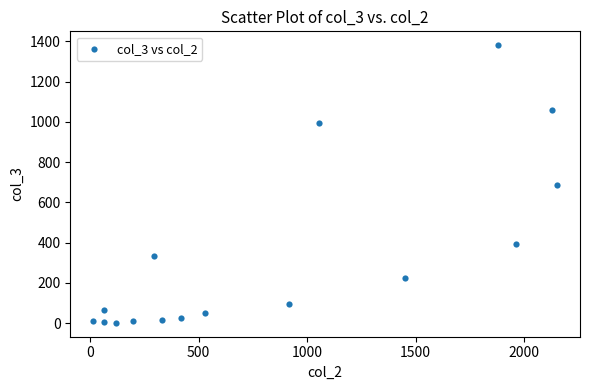

What is the range of Y values (max minus min)?

1379